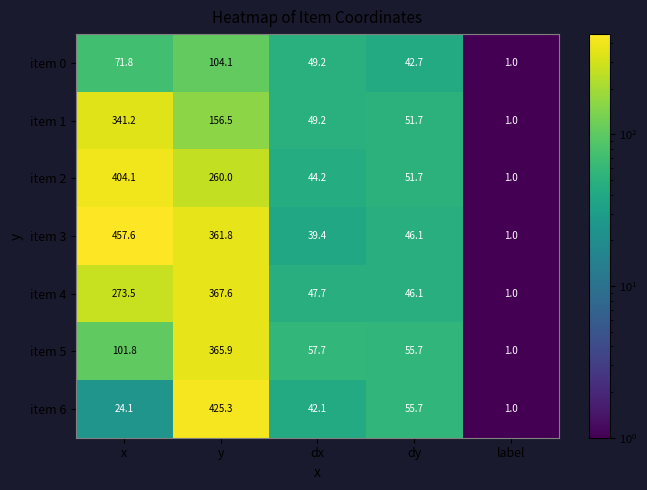

Which series changed the most between x and label?

item 3